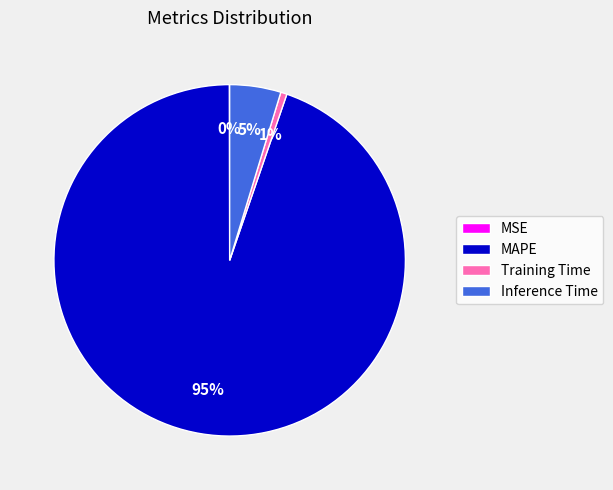

Which slice represents more than half of the pie?

MAPE